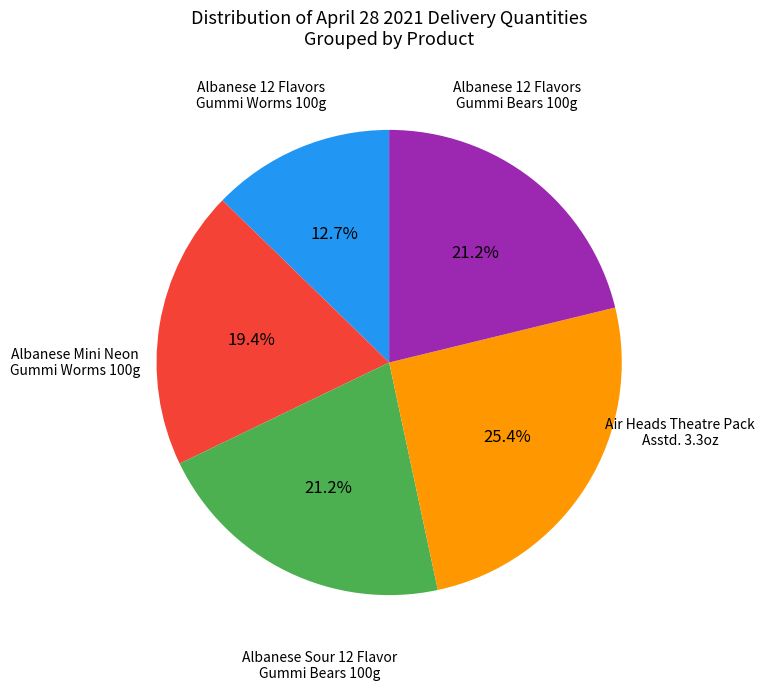

Is there any slice that represents more than half of the pie?

No